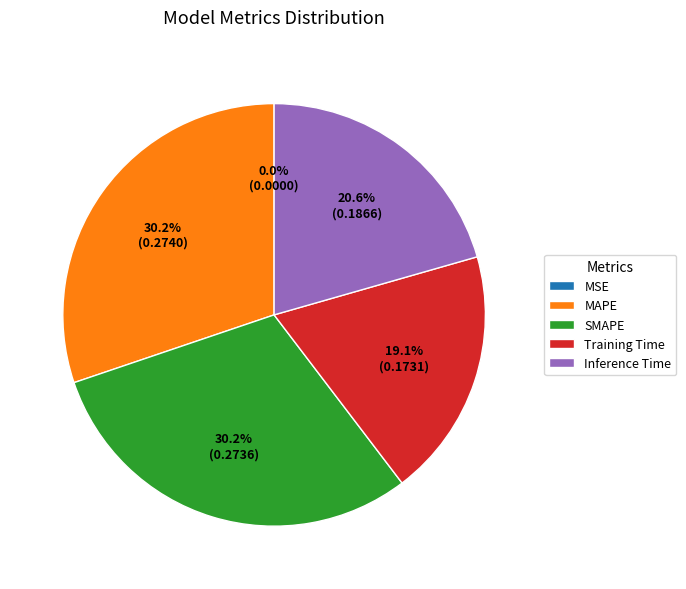

What percentage is NOT represented by Inference Time?

79.4%